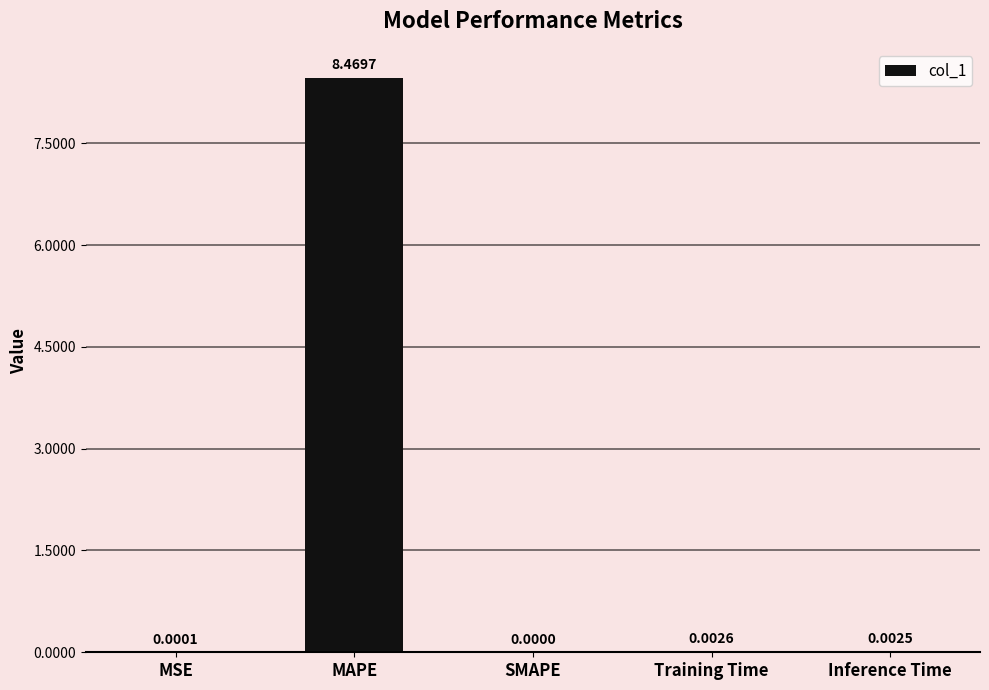

What is the sum of the values at MAPE and Training Time?

8.5